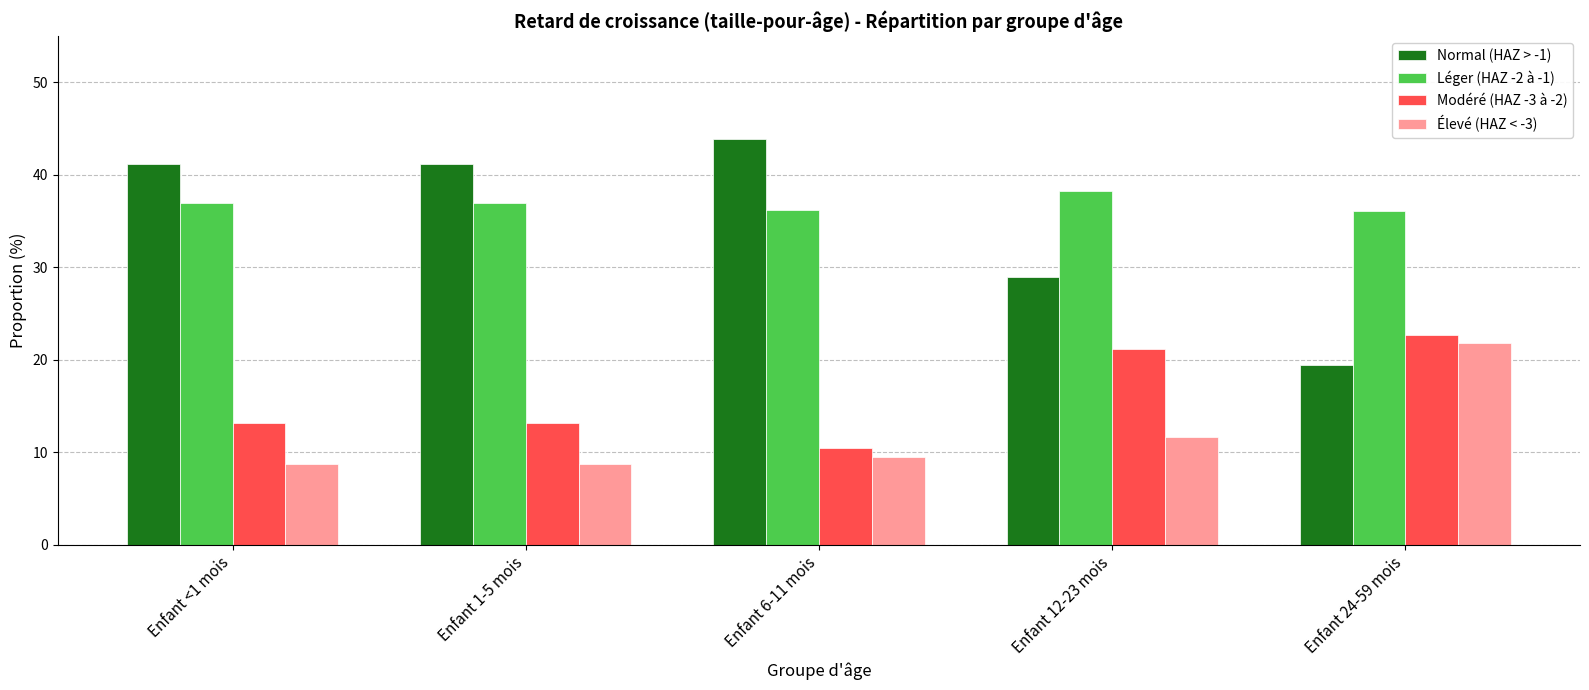

At Enfant 1-5 mois, list the series in order from smallest to largest.

Élevé (HAZ < -3), Modéré (HAZ -3 à -2), Léger (HAZ -2 à -1), Normal (HAZ > -1)